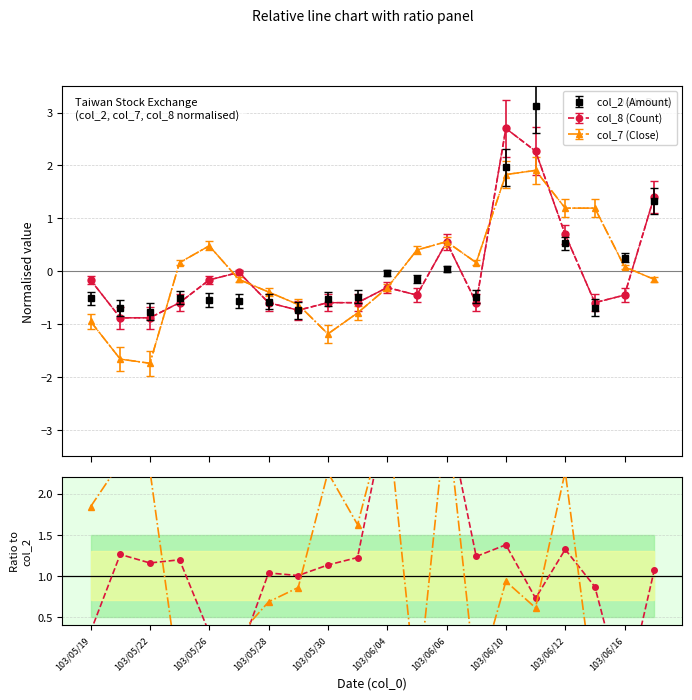

What is the difference between the maximum and second lowest values in the col_8 / col_2 series?

3.0